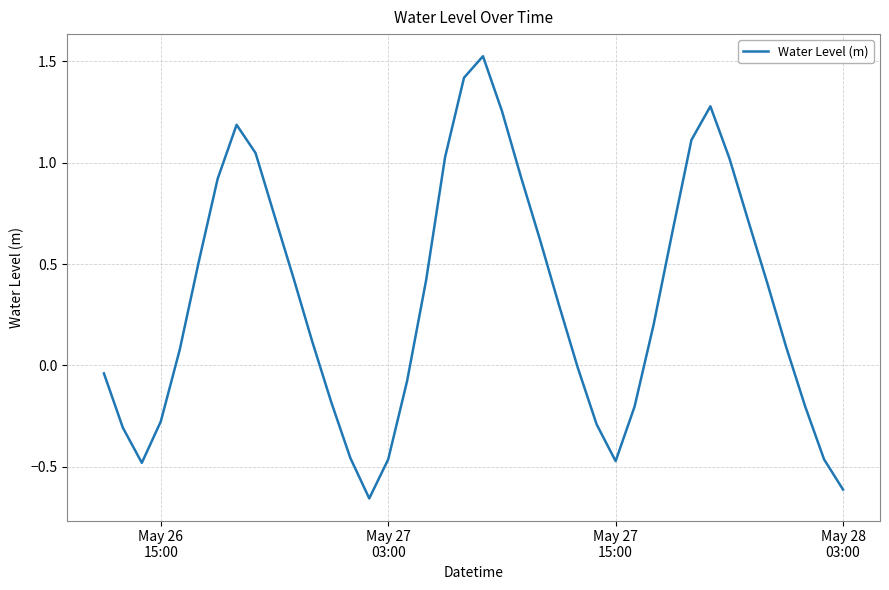

What is the difference between the maximum and minimum values?

2.2